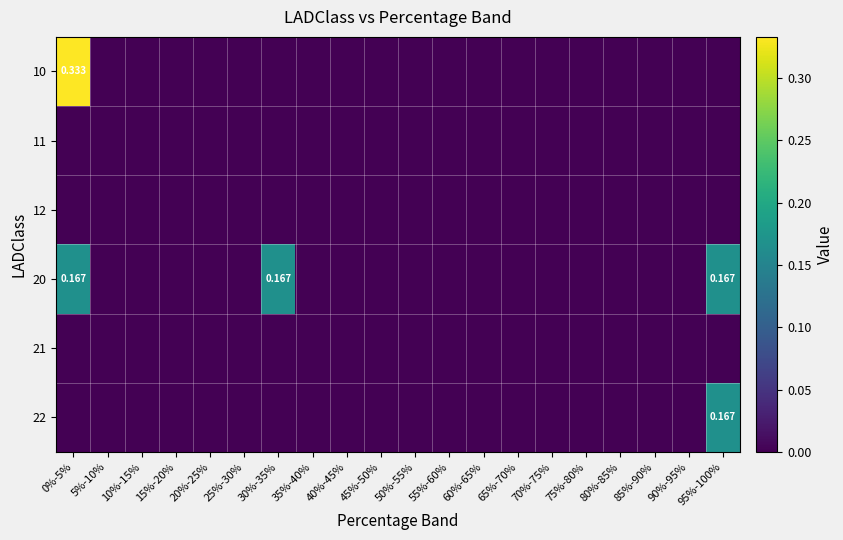

Between 75%-80% and 65%-70%, which is larger?

75%-80%